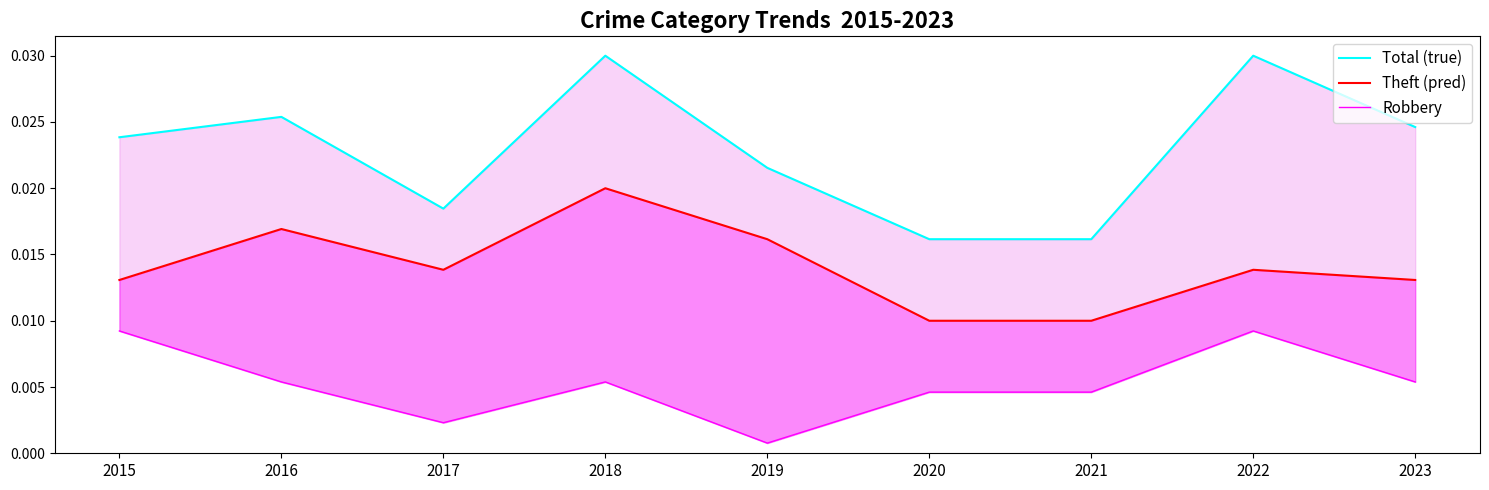

At which category does Total (true) reach its first local peak?

2016